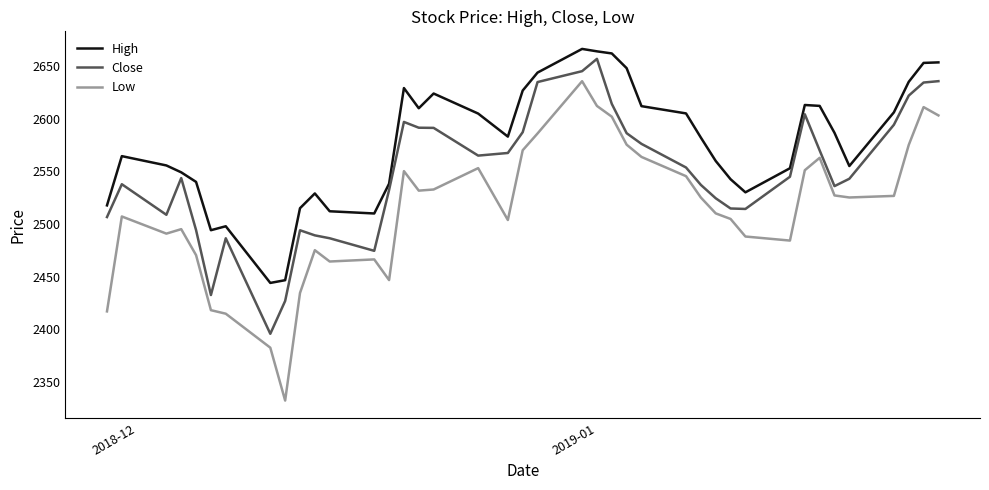

True or false: Close and High cross at least once.

False